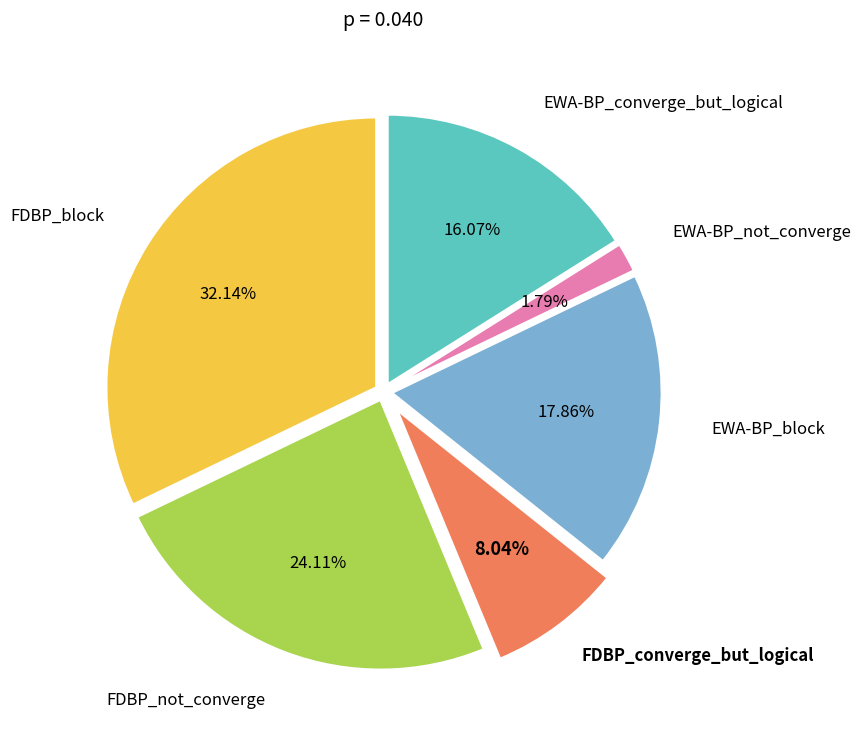

Count the number of slices in the pie.

6